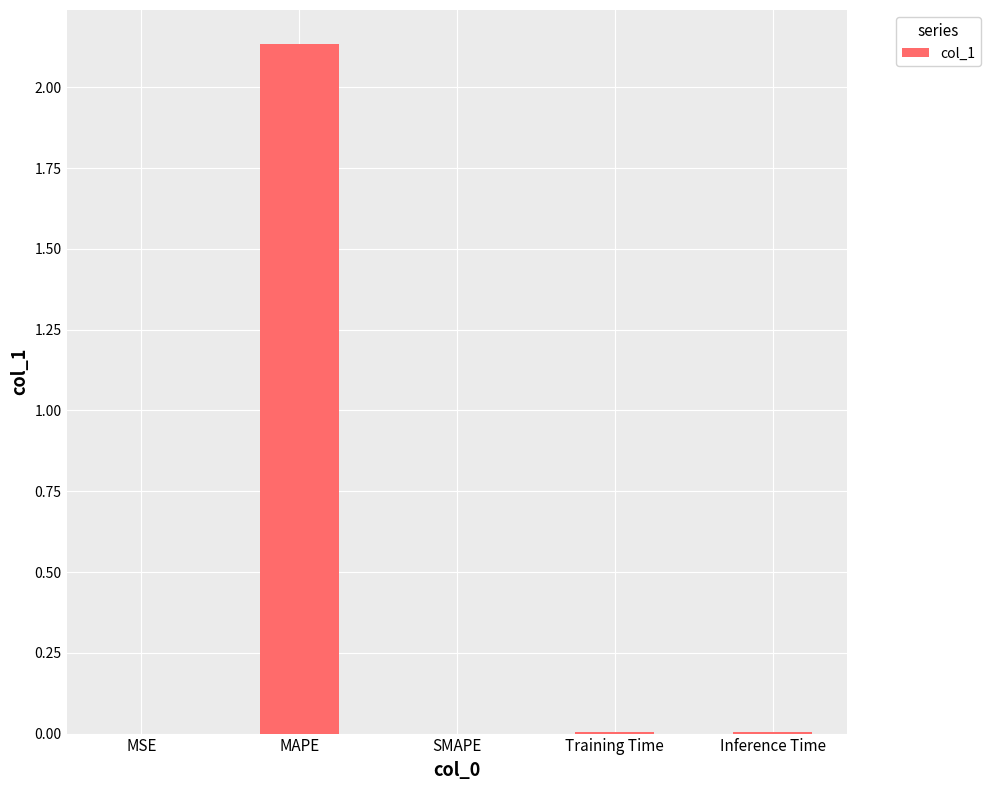

Which has a higher value, Inference Time or MAPE?

MAPE